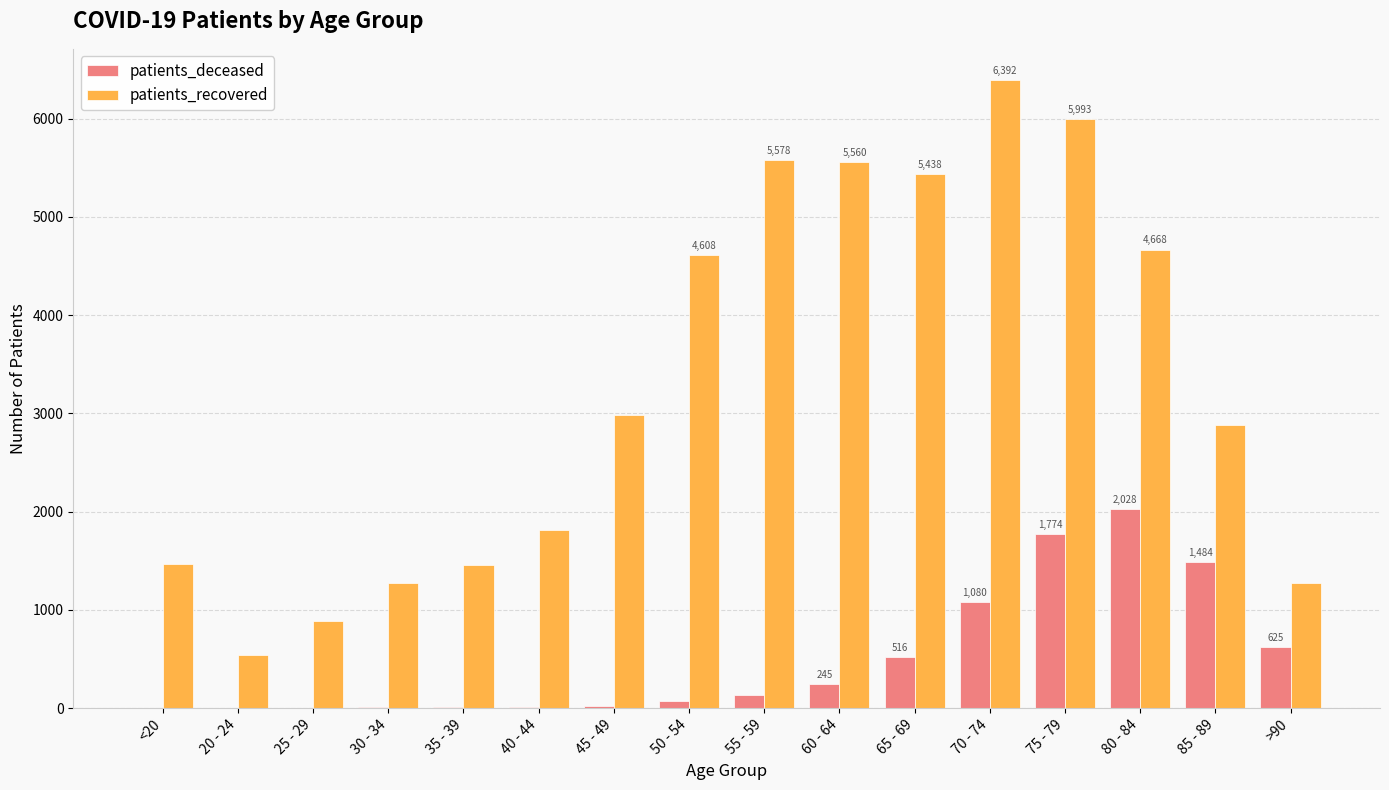

Is it true that patients_deceased equals 379 at >90?

False